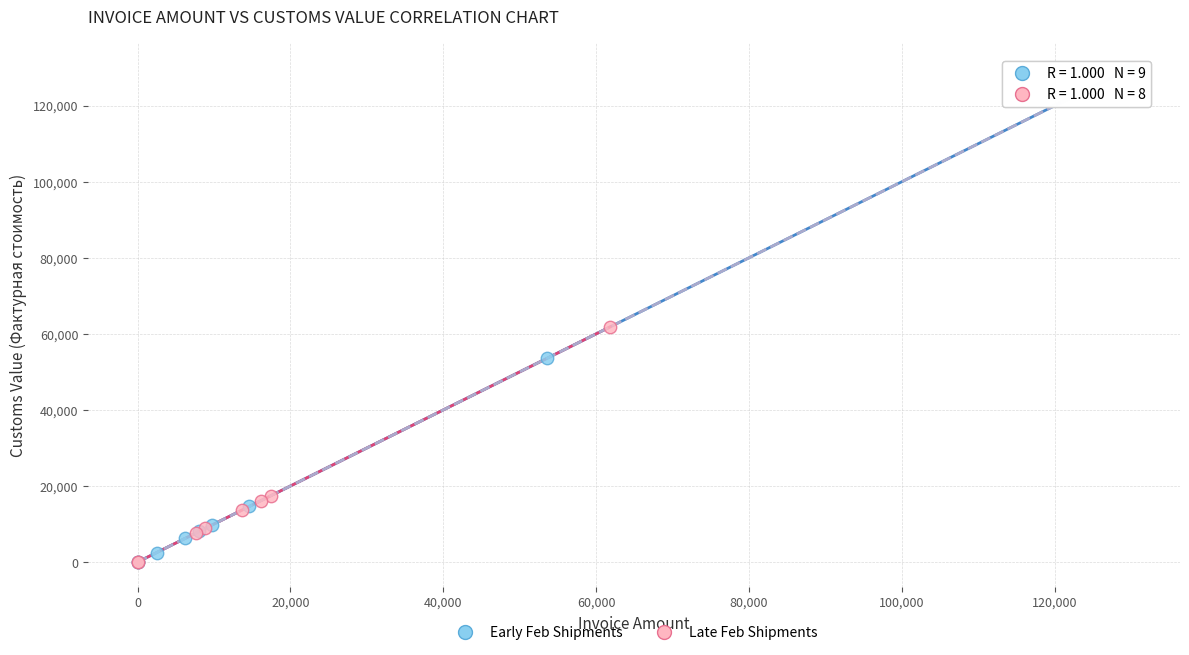

Which series has the widest spread of Y values?

Early Feb Shipments